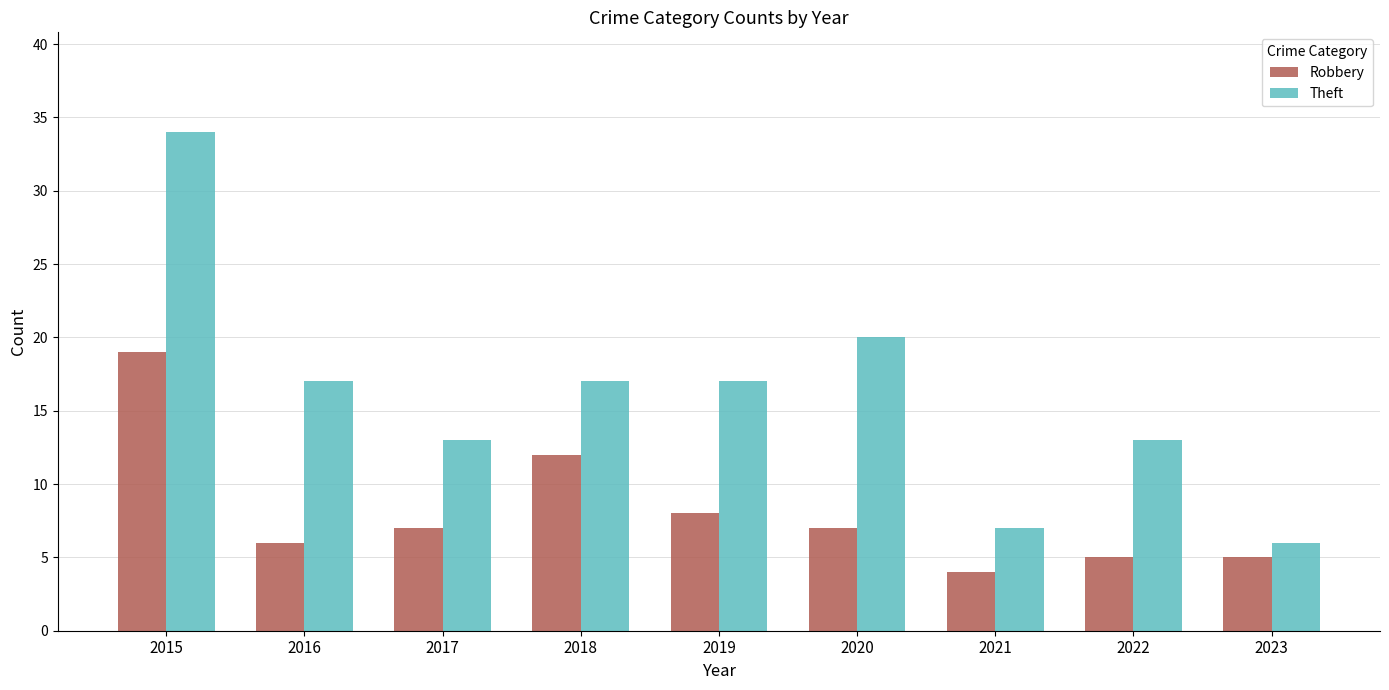

What is the value of the Theft bar at the 9th from the left?

6